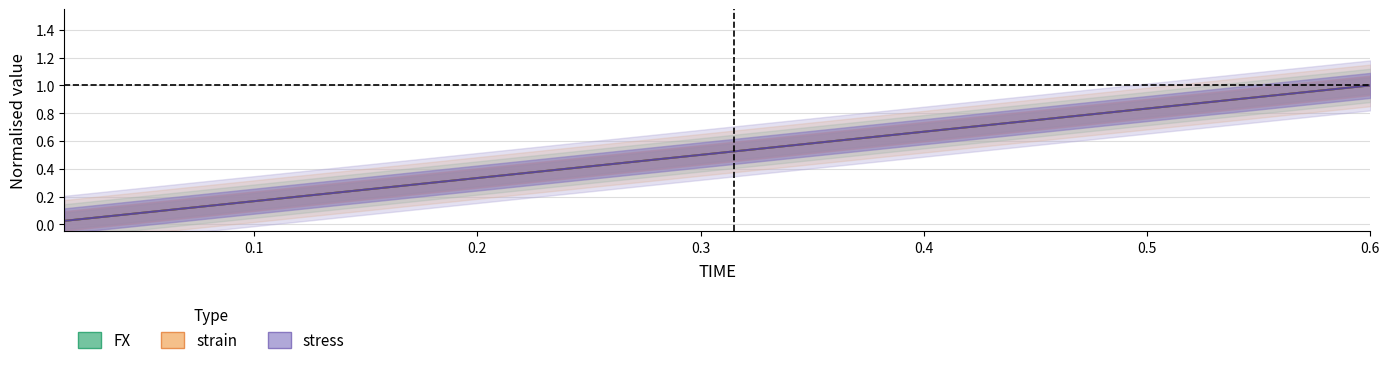

Between which two adjacent categories do strain and FX first intersect?

0.4 and 0.5